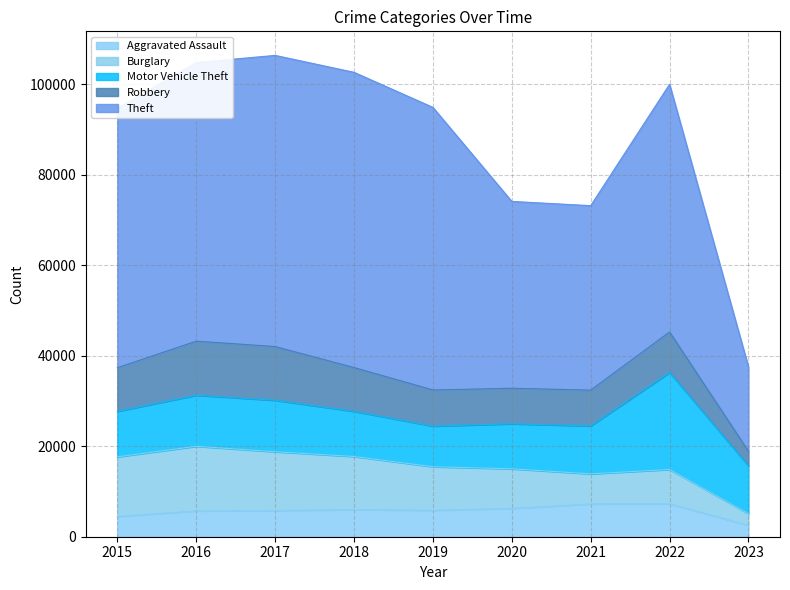

Count the number of data series in this chart.

5